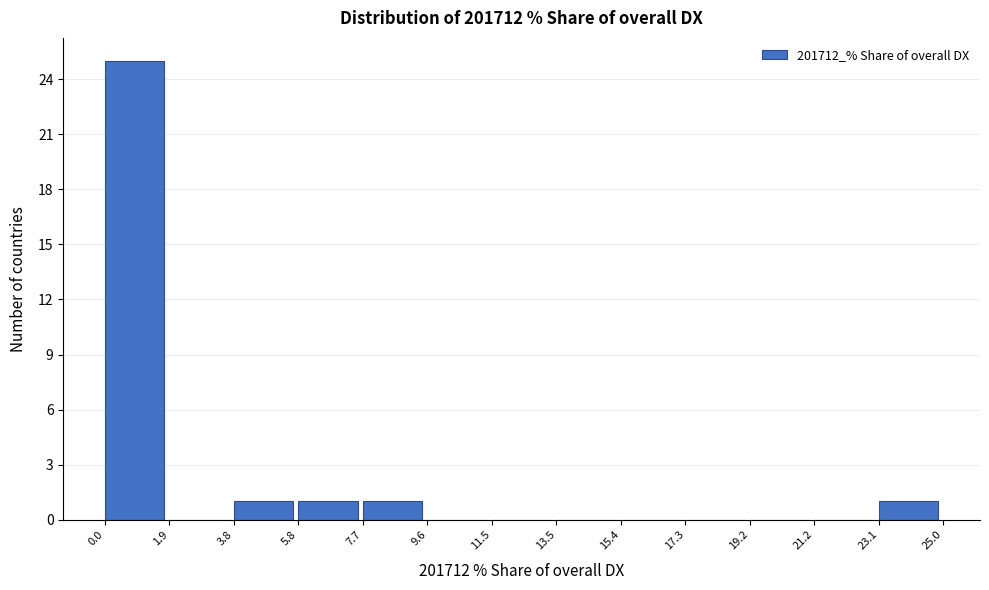

How tall is the bar that spans 3.8 to 5.8 on the x-axis? The values are not printed on the chart, so give them approximately, as read against the axis.

1